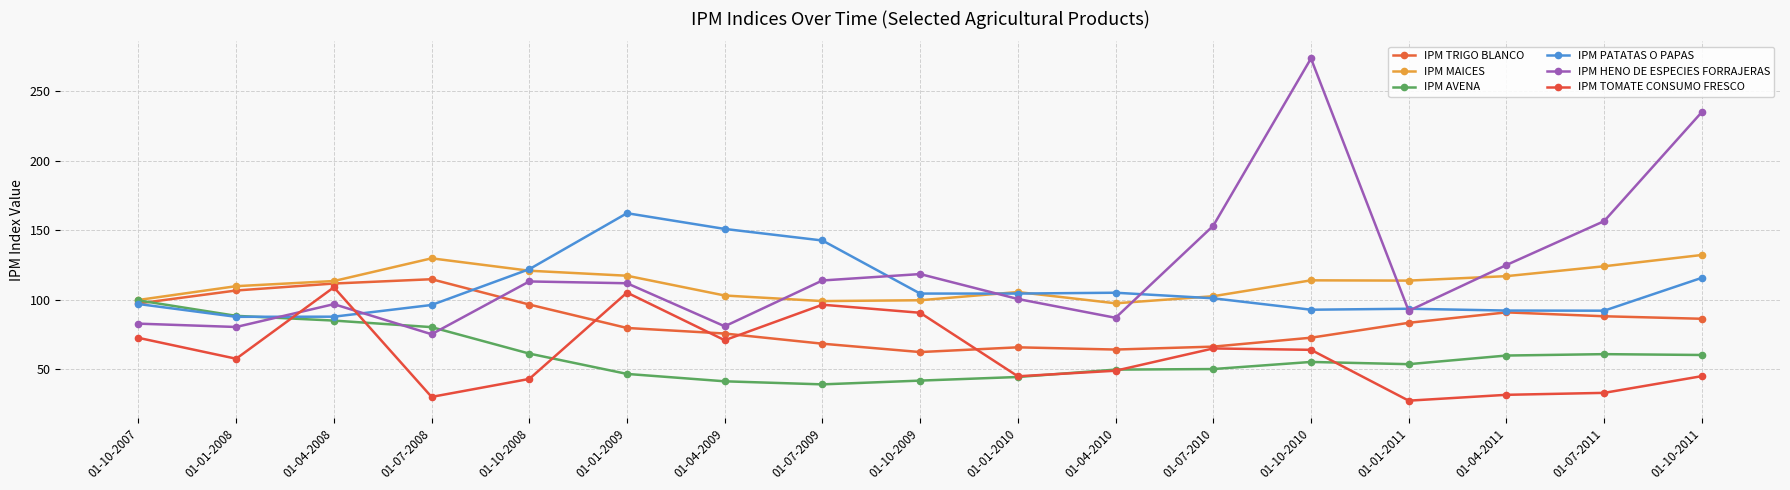

Which category has the highest value in the IPM TOMATE CONSUMO FRESCO series?

01-04-2008